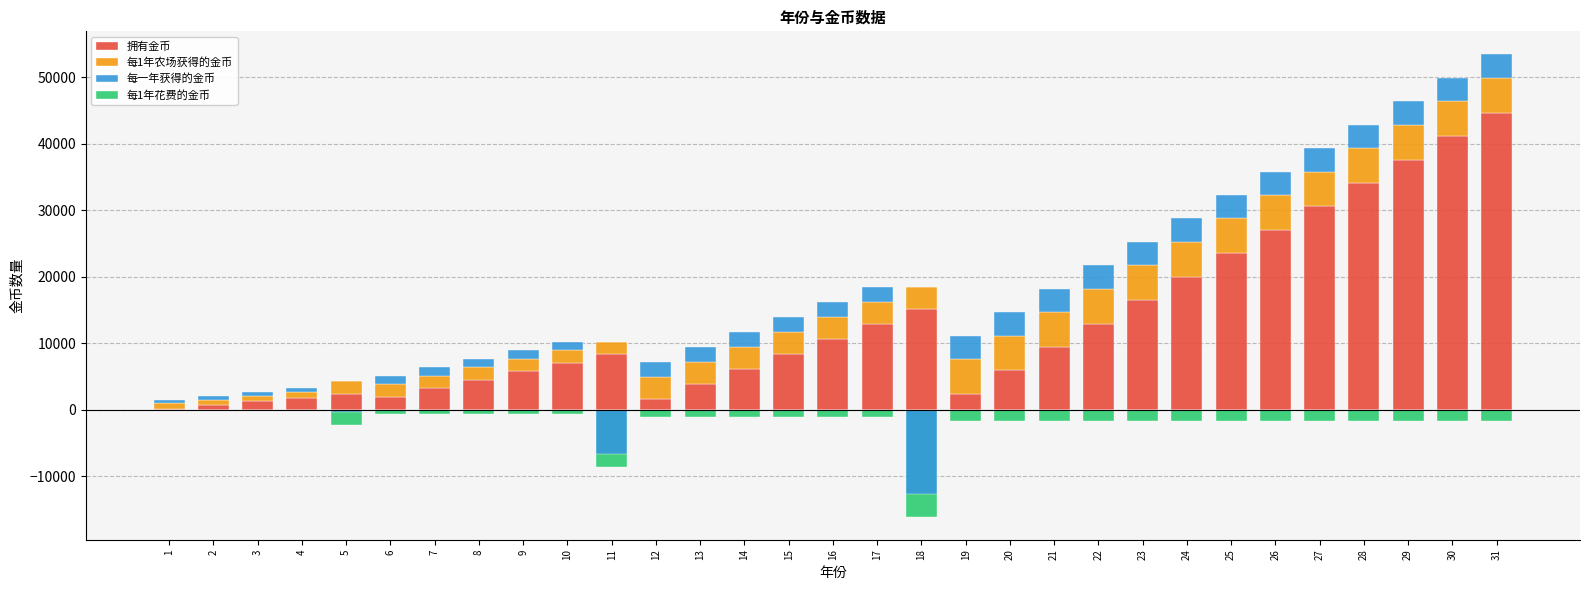

Reading left to right, what are all the values shown in this chart?

拥有金币: 1=100	2=664	3=1228	4=1792	5=2356	6=1970	7=3239	8=4508	9=5777	10=7046	11=8315	12=1584	13=3840	14=6096	15=8352	16=10608	17=12864	18=15120	19=2376	20=5901	21=9426	22=12951	23=16476	24=20001	25=23526	26=27051	27=30576	28=34101	29=37626	30=41151	31=44676
每1年农场获得的金币: 1=840	2=840	3=840	4=840	5=1890	6=1890	7=1890	8=1890	9=1890	10=1890	11=1890	12=3360	13=3360	14=3360	15=3360	16=3360	17=3360	18=3360	19=5250	20=5250	21=5250	22=5250	23=5250	24=5250	25=5250	26=5250	27=5250	28=5250	29=5250	30=5250	31=5250
每一年获得的金币: 1=564	2=564	3=564	4=564	5=0	6=1269	7=1269	8=1269	9=1269	10=1269	11=0	12=2256	13=2256	14=2256	15=2256	16=2256	17=2256	18=0	19=3525	20=3525	21=3525	22=3525	23=3525	24=3525	25=3525	26=3525	27=3525	28=3525	29=3525	30=3525	31=3525
每1年花费的金币: 1=-276	2=-276	3=-276	4=-276	5=-2276	6=-621	7=-621	8=-621	9=-621	10=-621	11=-8621	12=-1104	13=-1104	14=-1104	15=-1104	16=-1104	17=-1104	18=-16104	19=-1725	20=-1725	21=-1725	22=-1725	23=-1725	24=-1725	25=-1725	26=-1725	27=-1725	28=-1725	29=-1725	30=-1725	31=-1725